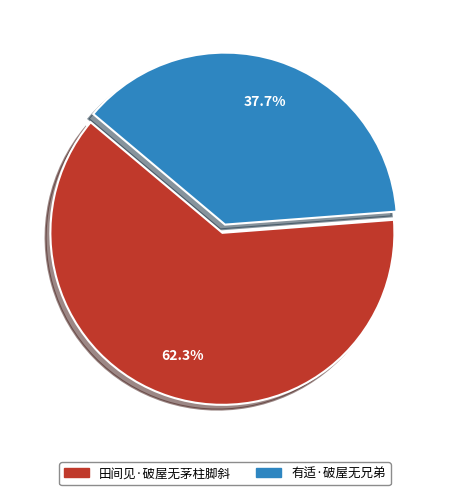

How many slices are in this pie chart?

2